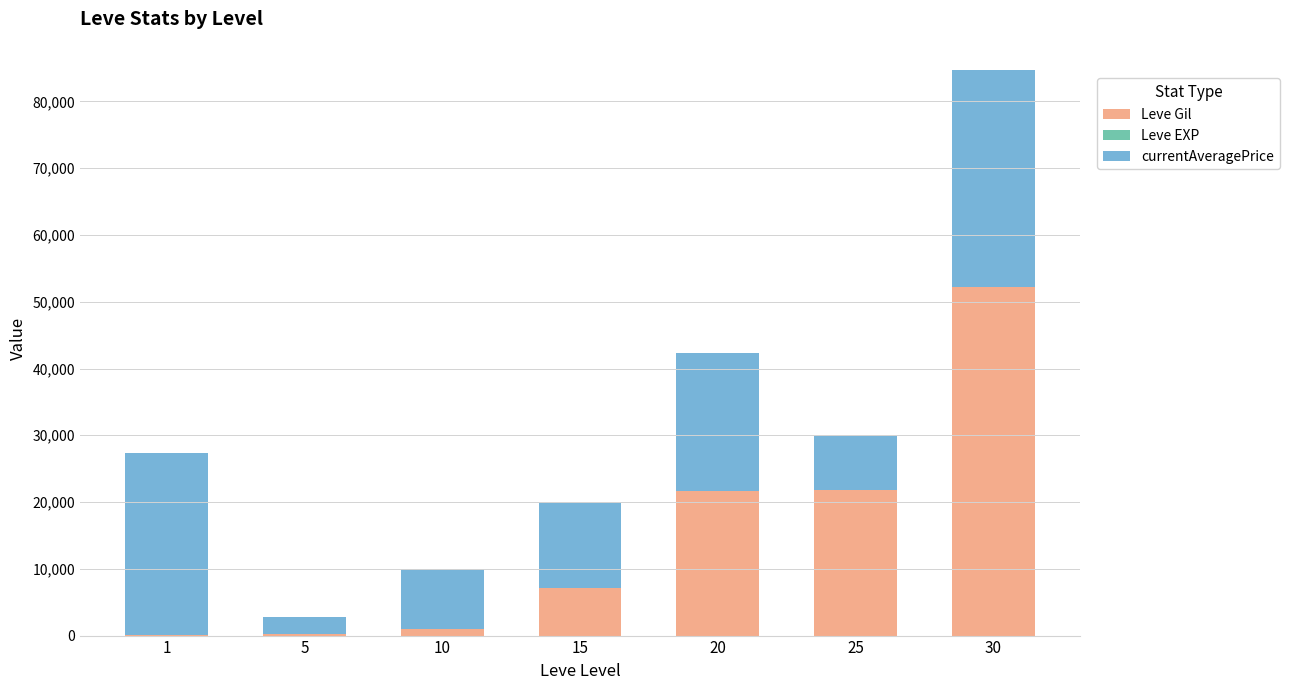

At which category is the sum across all series the highest?

30